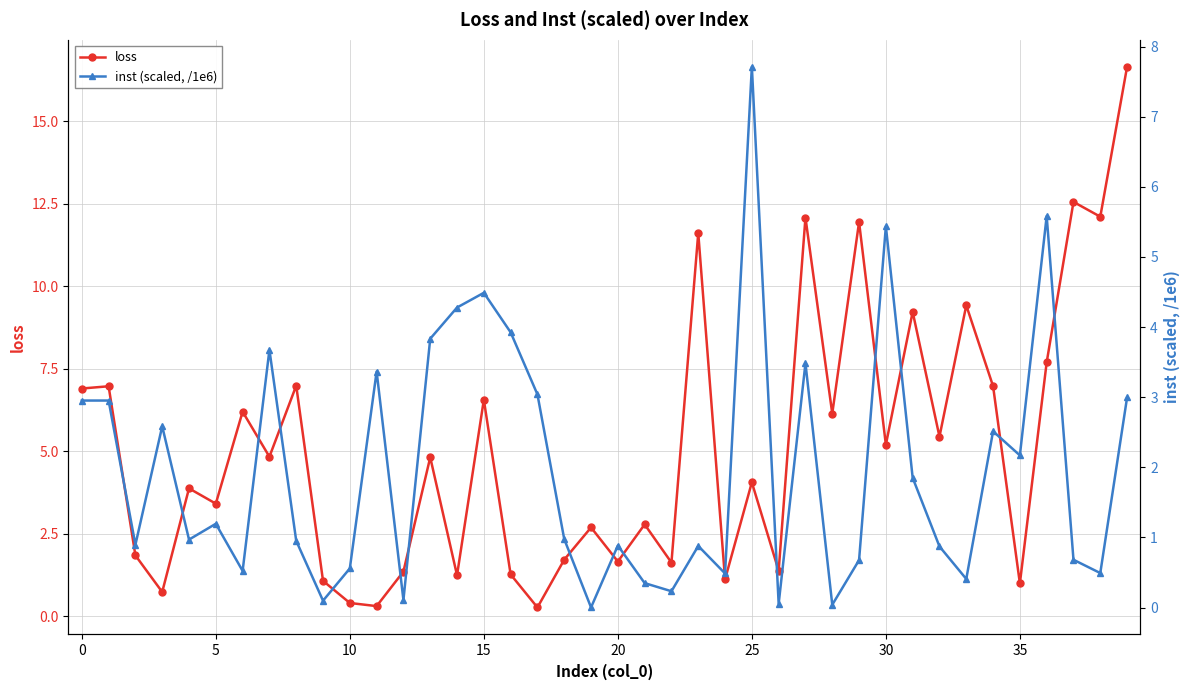

Which series ends up on top after the final intersection of loss and inst (scaled, /1e6)?

loss